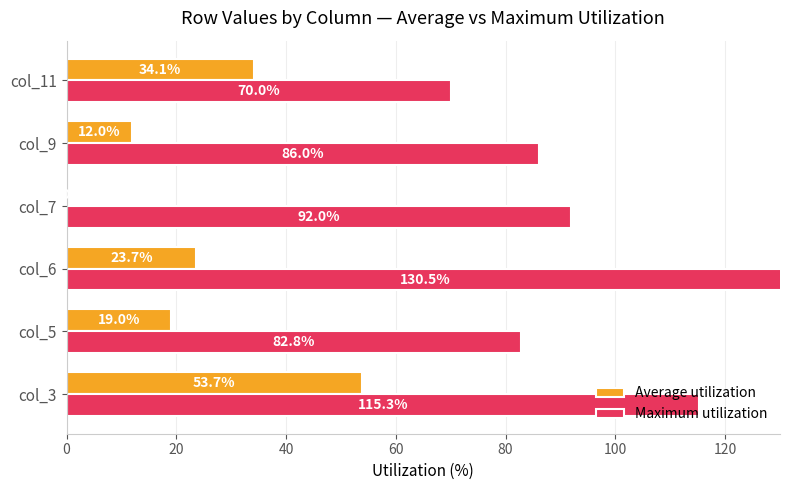

Is it true that Maximum utilization equals 46.6 at col_11?

False